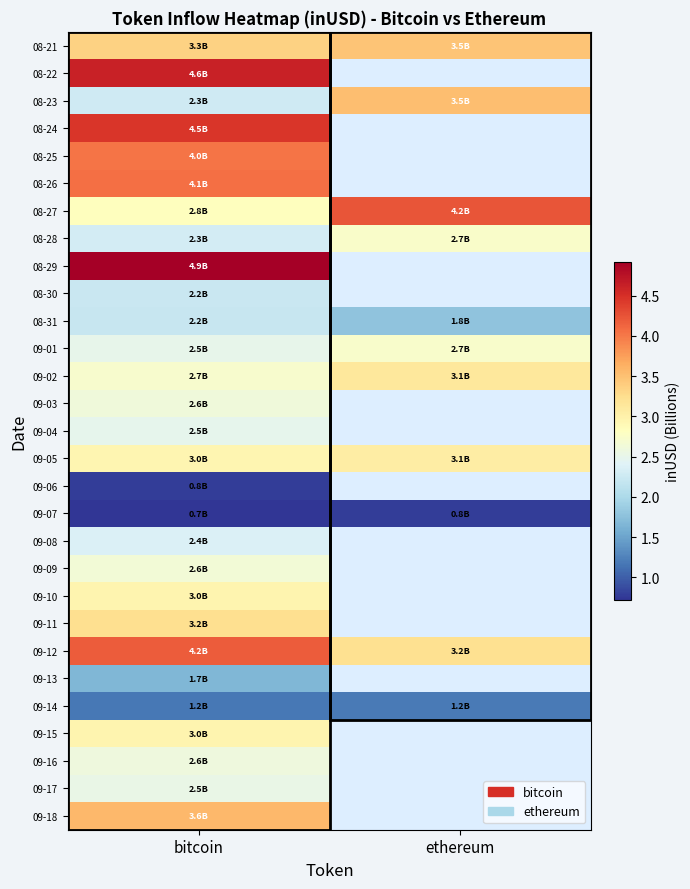

Which label corresponds to the largest value in the chart?

bitcoin